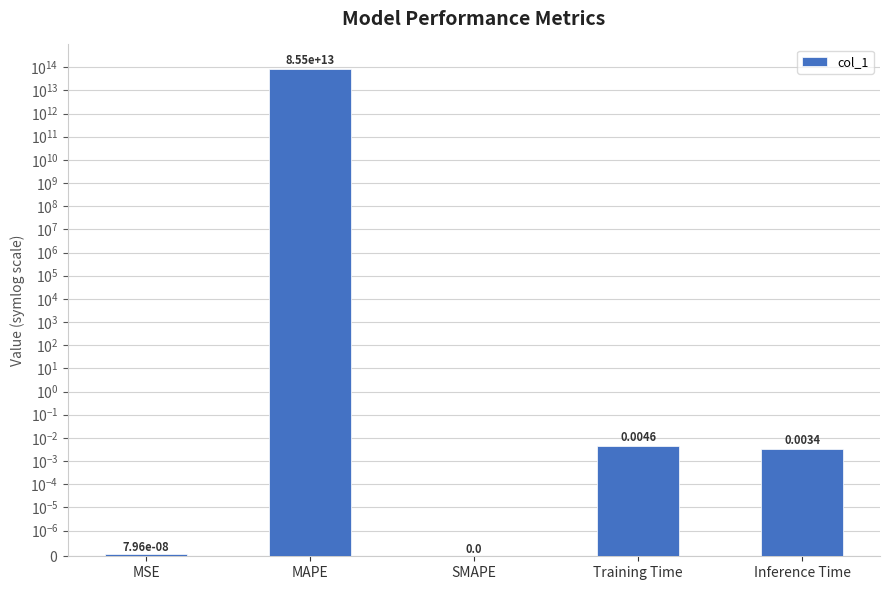

Reading right to left, what are all the values shown in this chart?

Inference Time=0.0	Training Time=0.0	SMAPE=0.0	MAPE=85542024701633.8	MSE=0.0